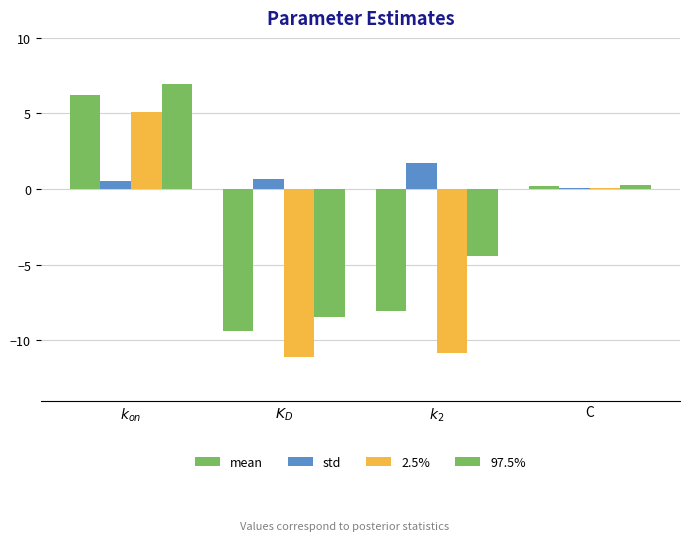

What position from the left is $k_{on}$?

1